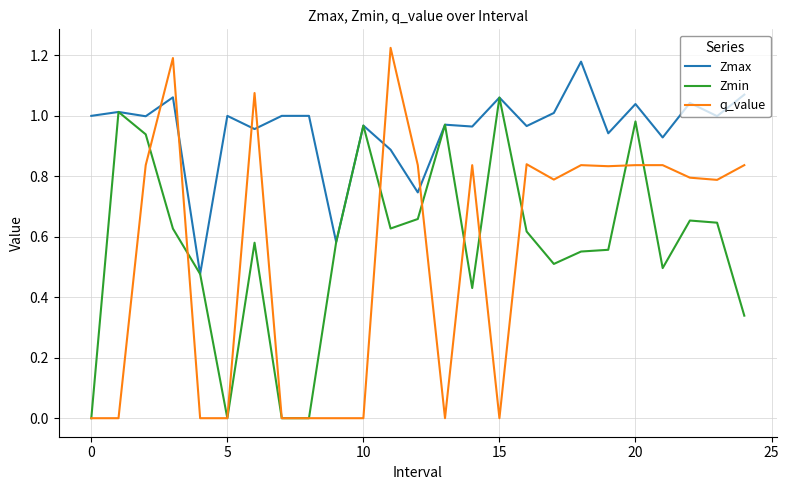

Which series has the largest range (max minus min)?

q_value